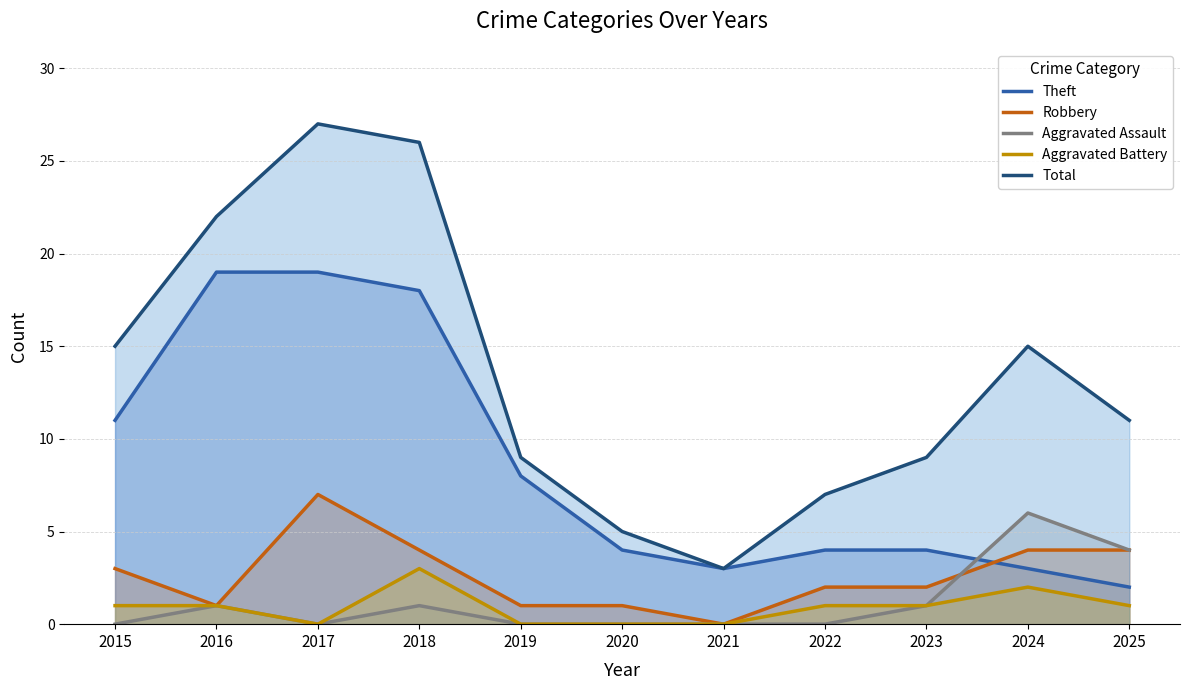

How many lines are shown in the chart?

5